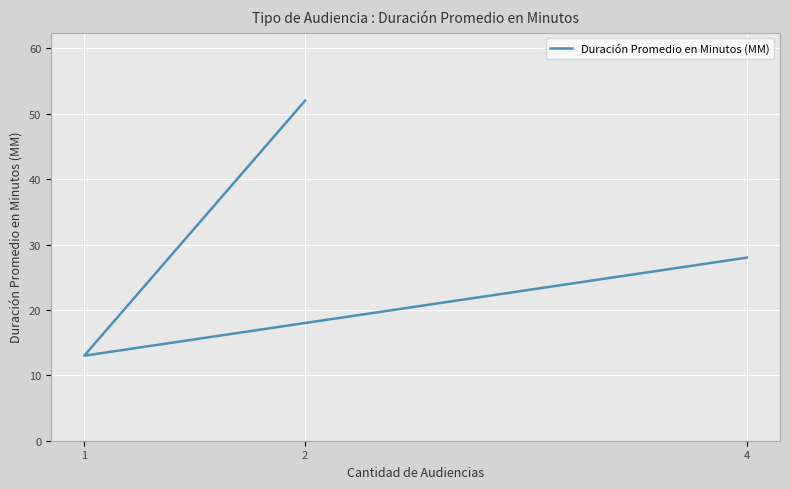

Count the number of categories in the chart.

3